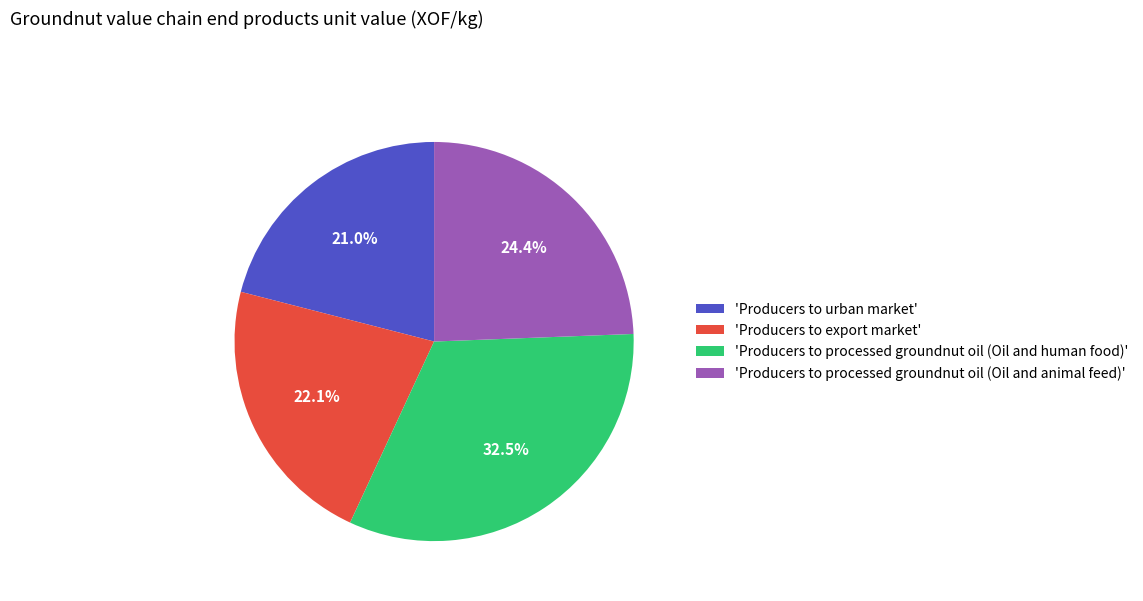

What portion of the pie excludes 'Producers to processed groundnut oil (Oil and human food)'?

67.5%